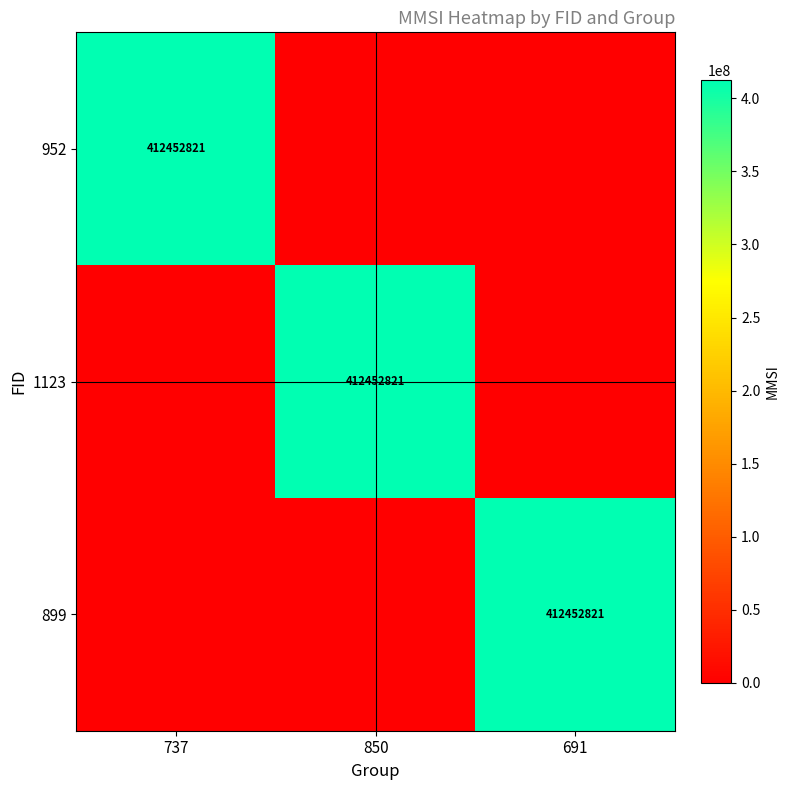

The value of 899 at 691 is 126565548. True or false?

False